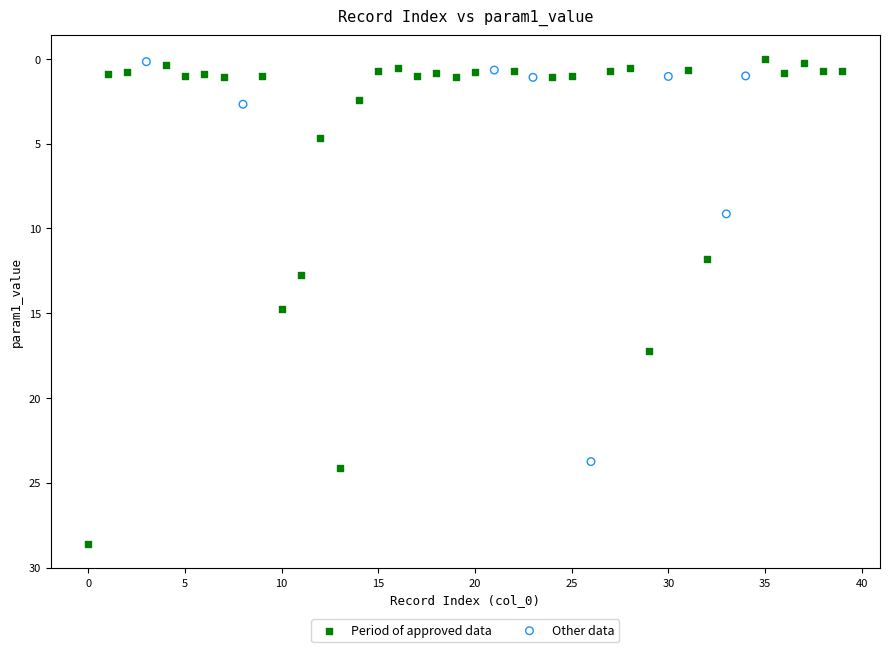

Which series has the widest spread of Y values?

Period of approved data